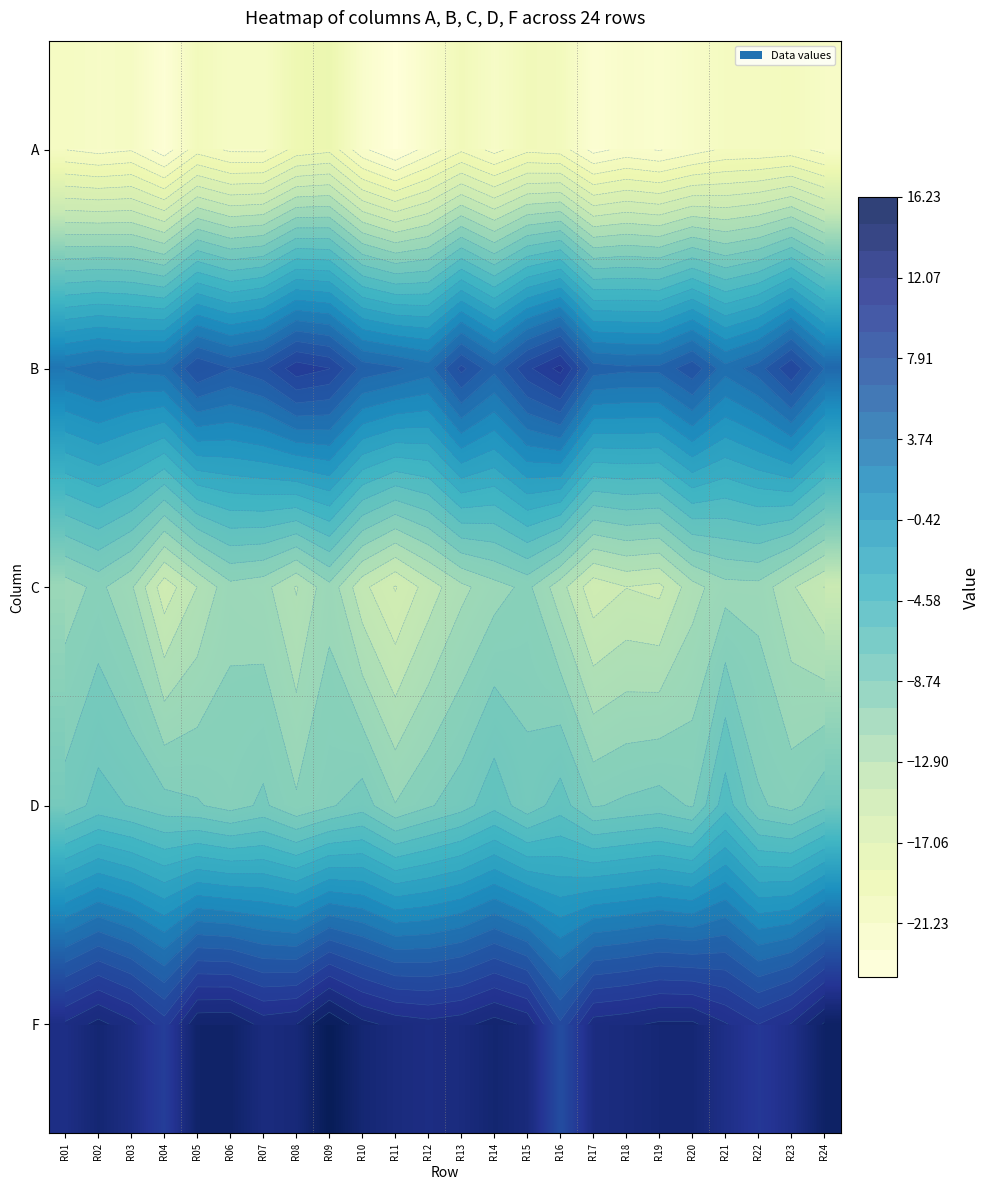

At which category is the sum across all series the highest?

R09